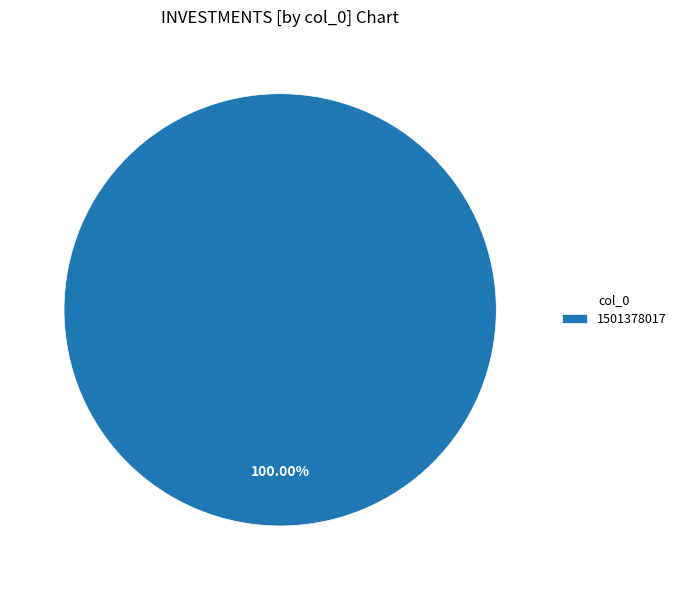

Which category accounts for the majority?

1501378017